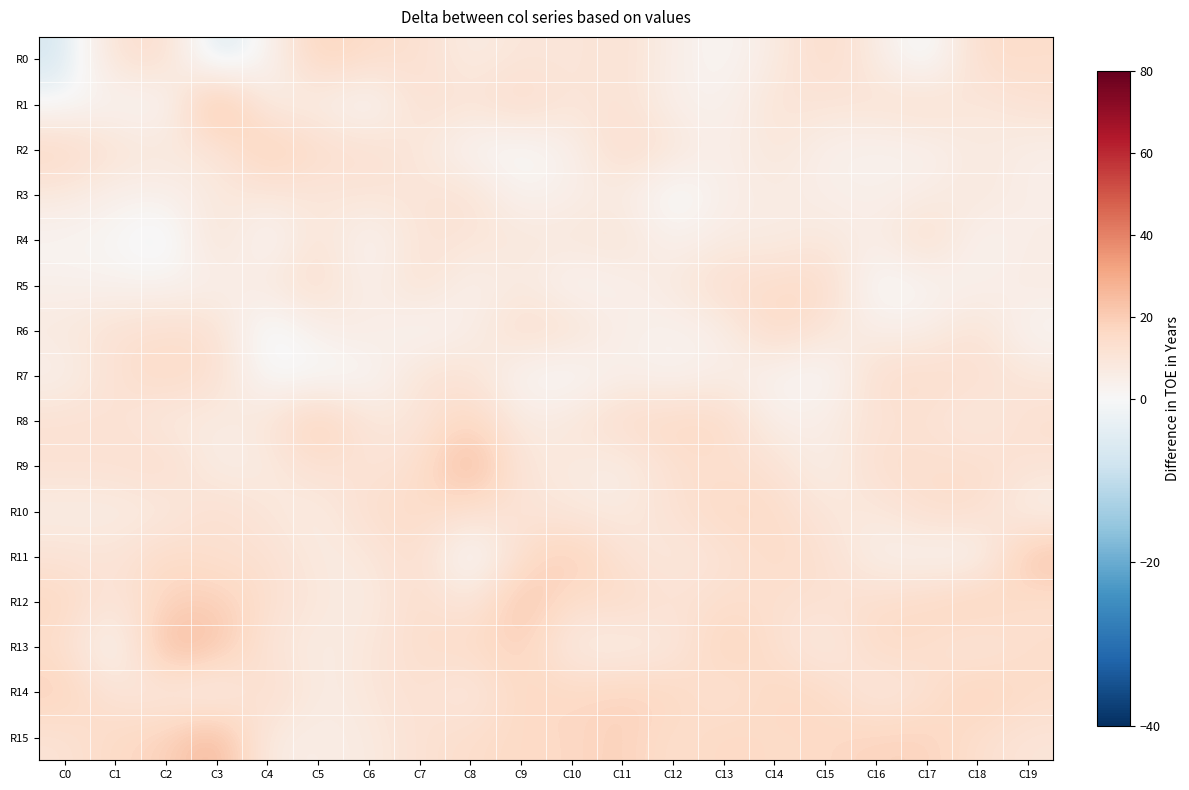

Rank the series at C19 from highest to lowest value.

R11, R14, R0, R13, R8, R12, R1, R9, R15, R7, R5, R4, R2, R3, R10, R6